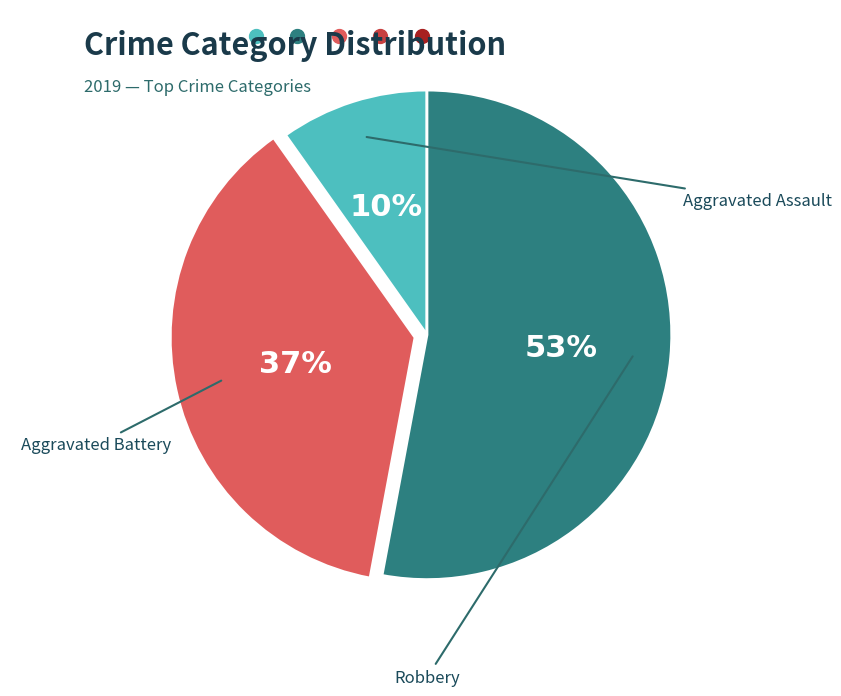

The Aggravated Battery slice represents 51% of the pie. True or false?

False